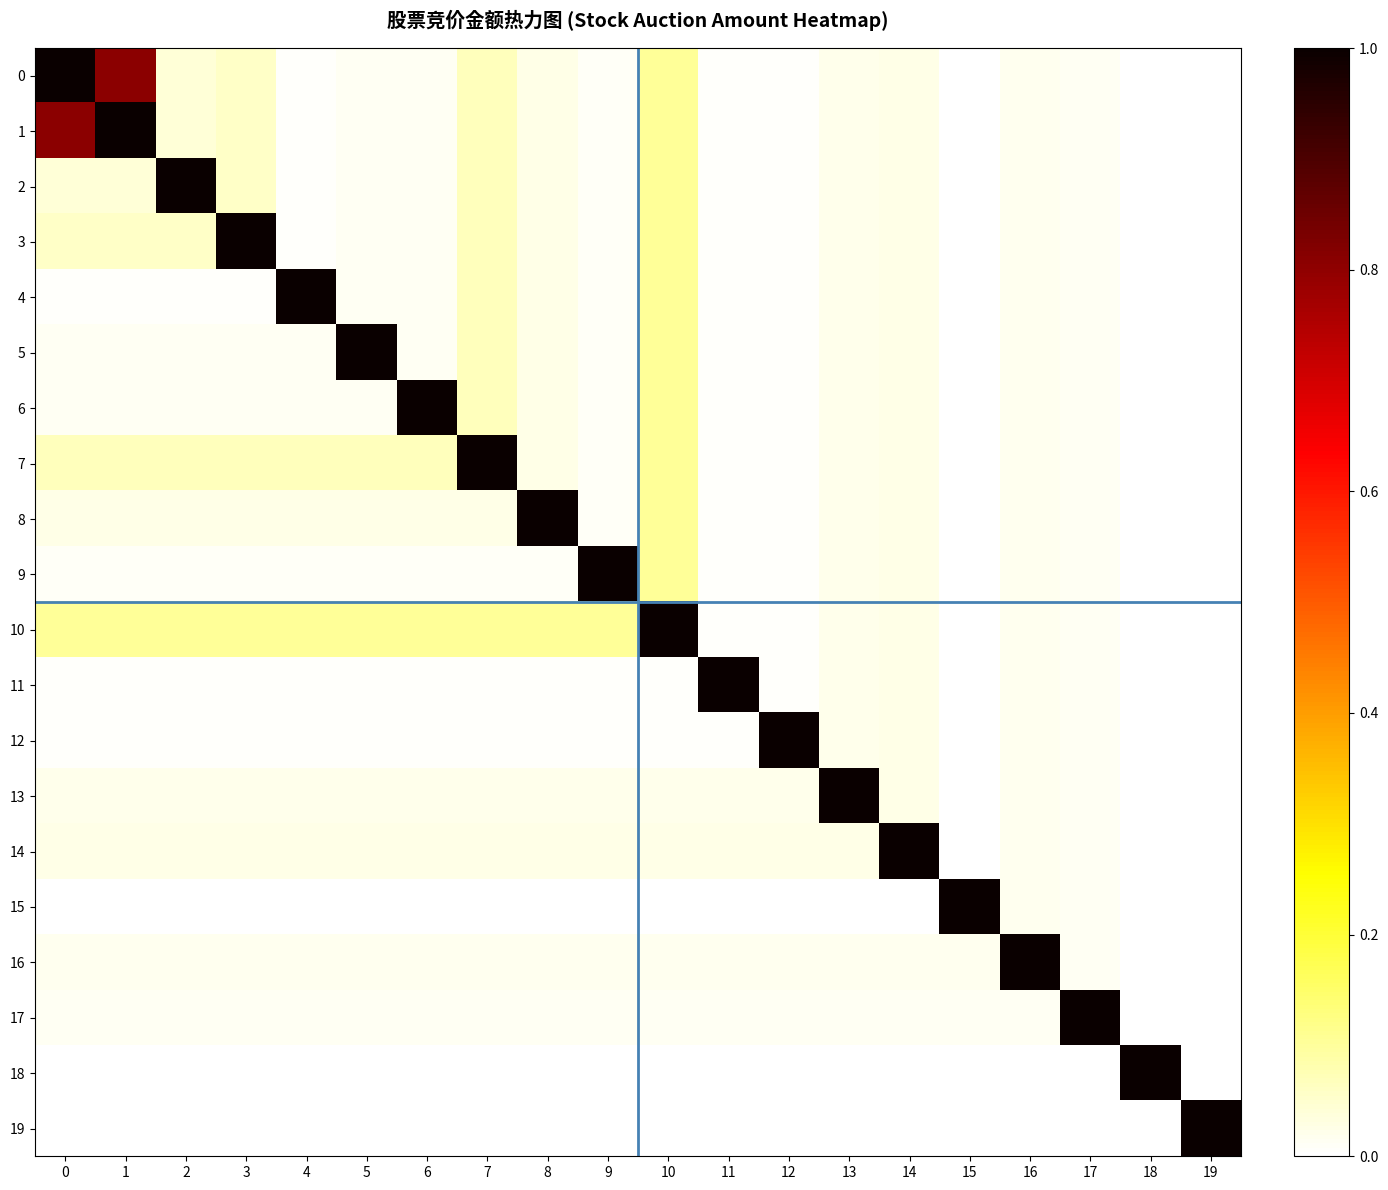

What is the spread (max minus min) of values at 15?

1.0